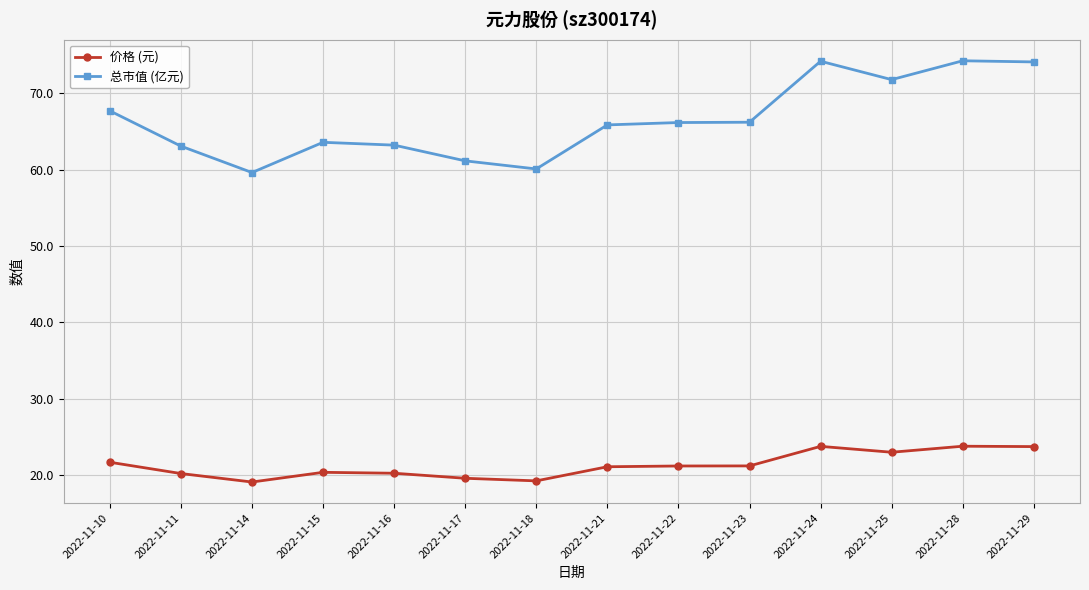

The 总市值 (亿元) series shows 63.2 at 2022-11-16. True or false?

True